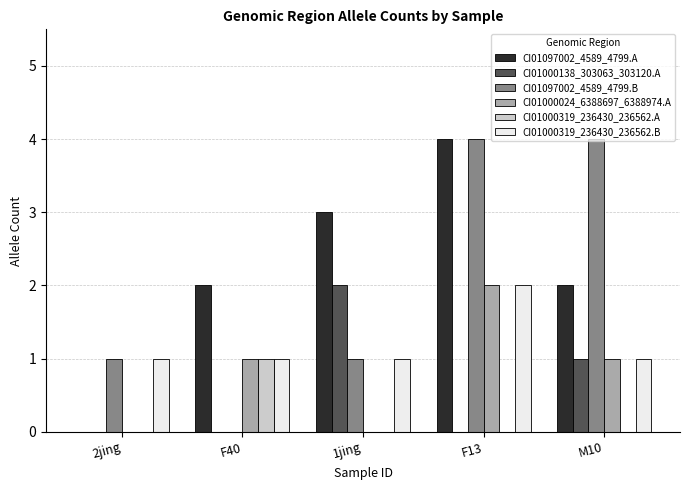

Where is CI01000138_303063_303120.A nearest to the value 1?

M10